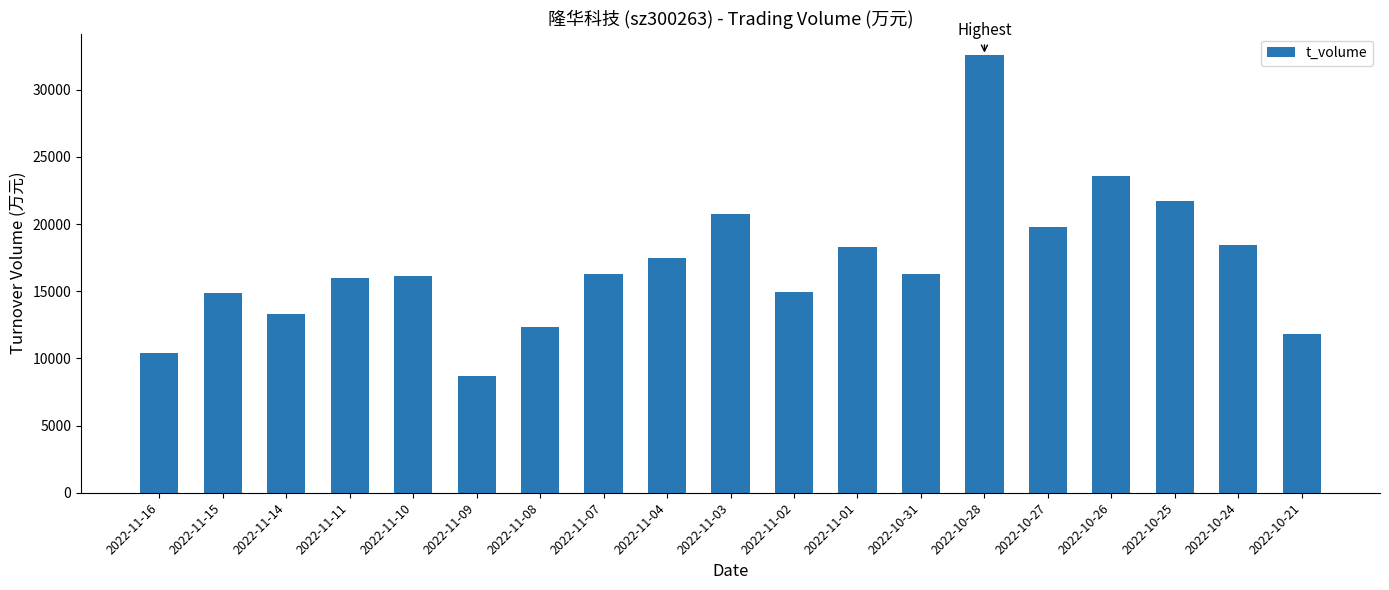

What is the value of the 10th bar from the left?

20768